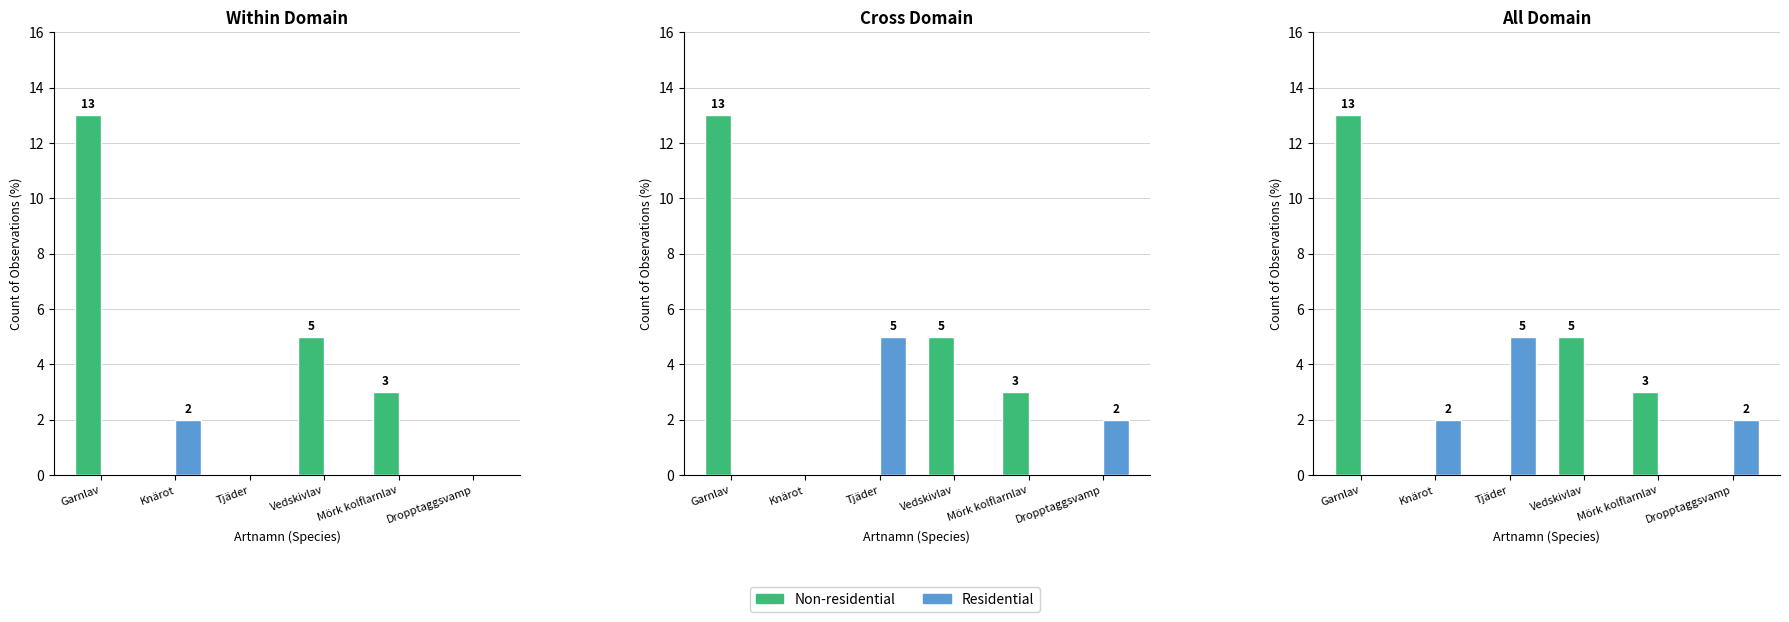

What value does the Residential series have at Tjäder?

5